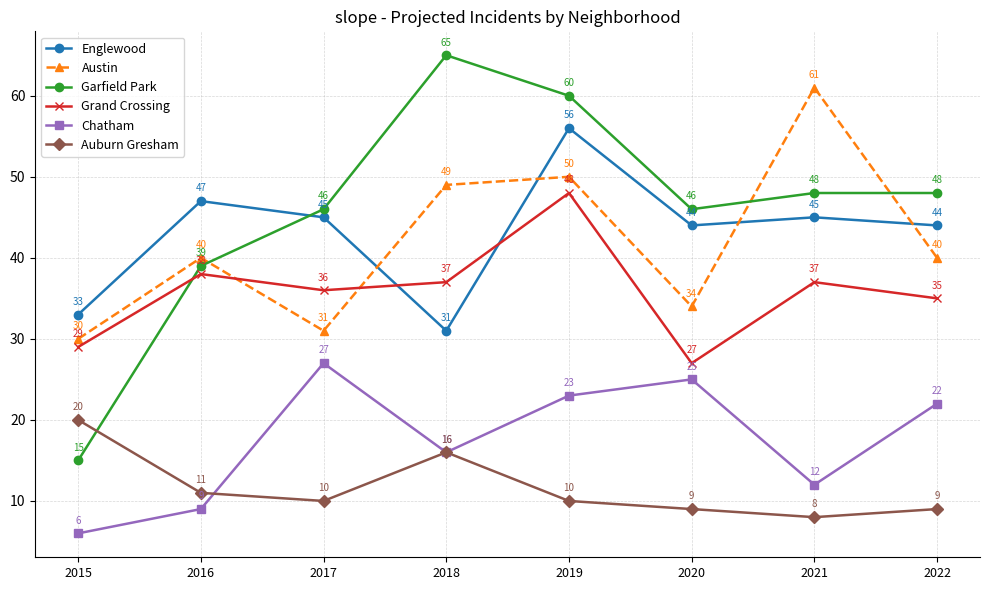

How many interior local peaks does the Englewood series have?

3